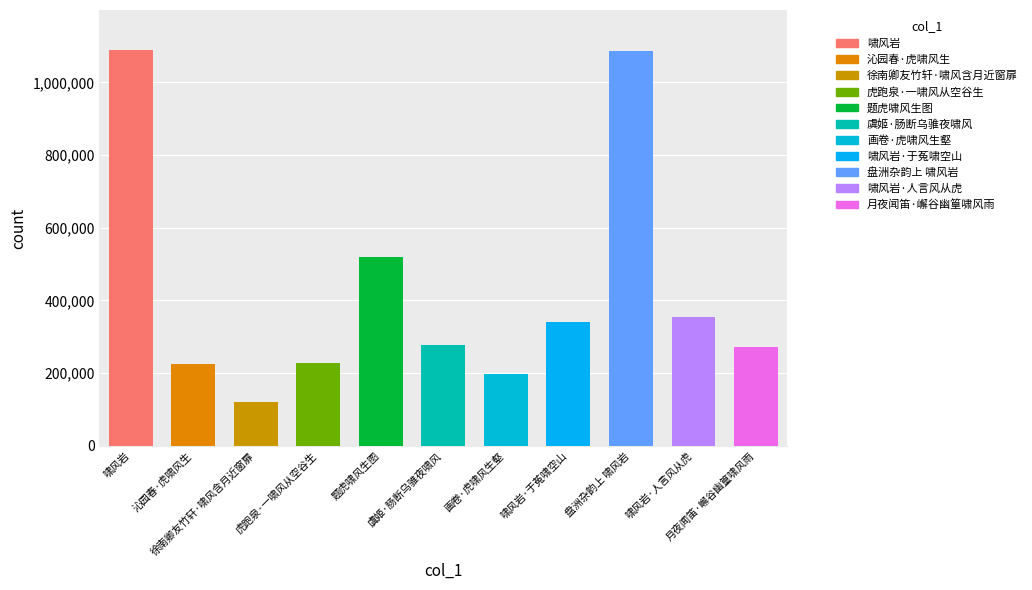

What is the value of the 5th bar from the left?

518230